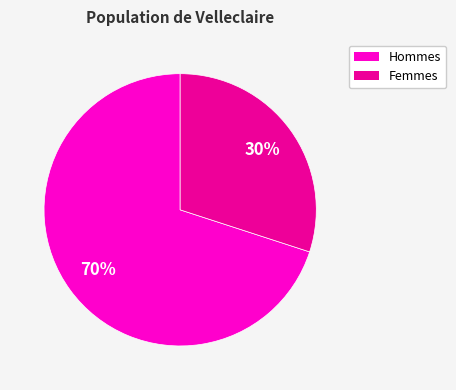

Does any single category account for the majority?

Yes